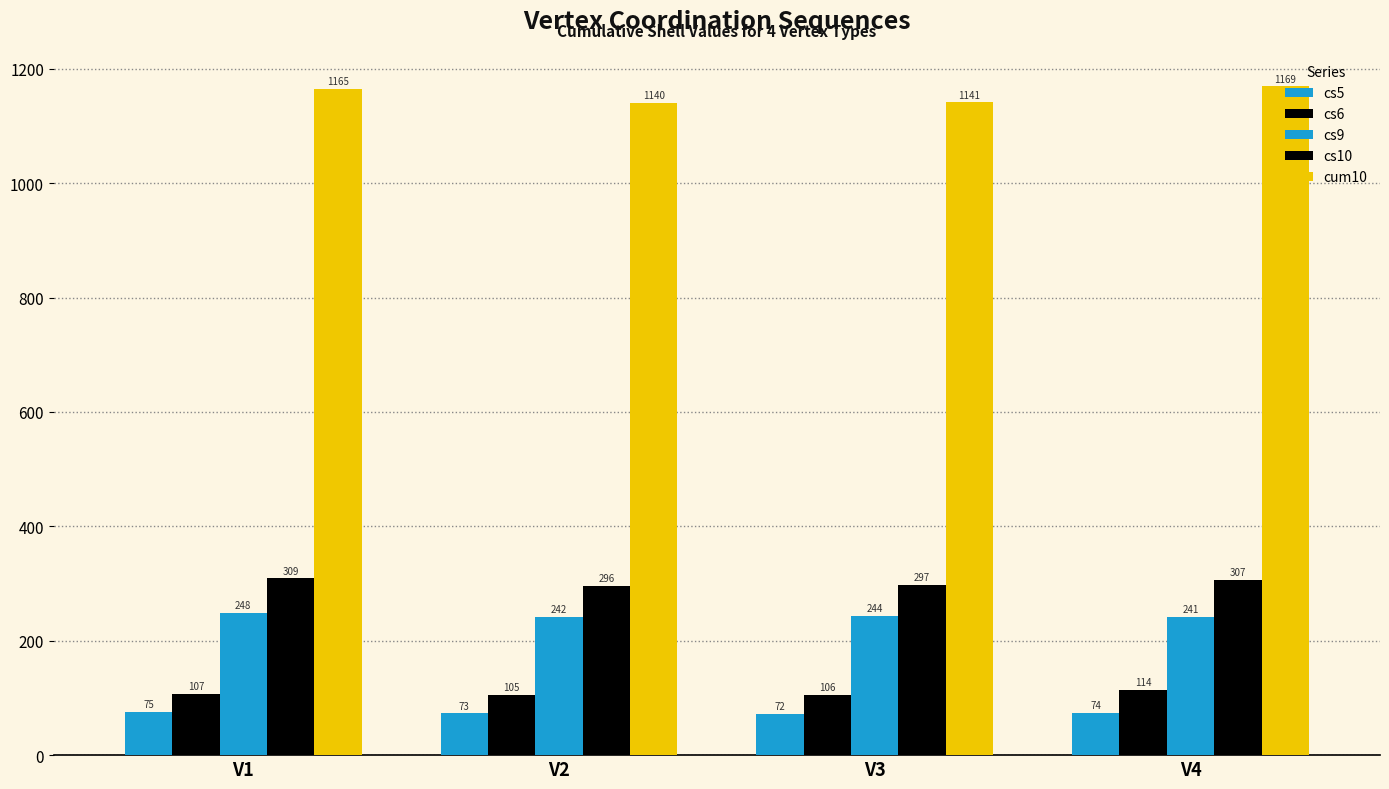

At which label does cs5 first exceed 74?

V1